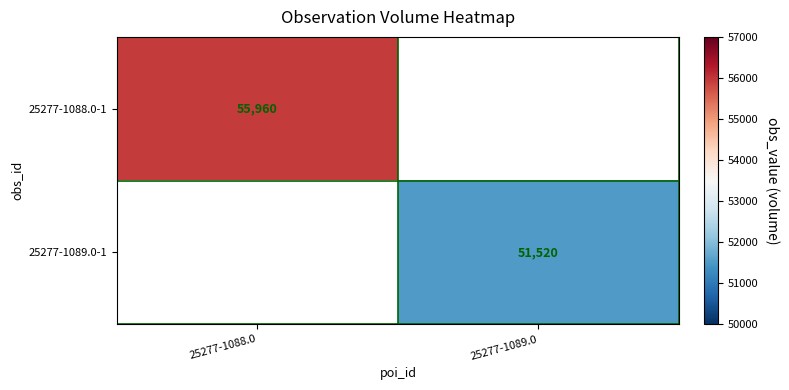

At which category does the chart reach its minimum across all series?

25277-1089.0